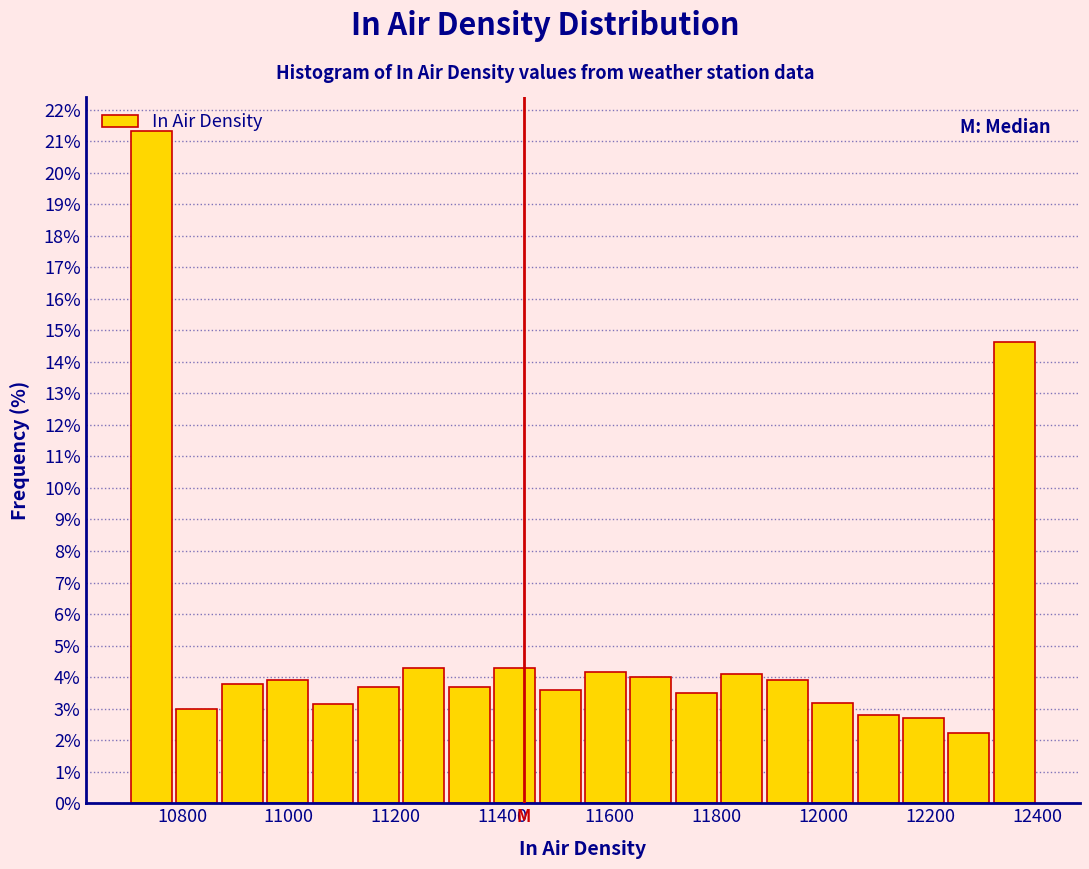

Reading left to right, list every bar in this chart as the range it spans on the x-axis followed by its height. Neither the bar edges nor the heights are printed on the chart, so give them approximately, as read against the axes.

10700 to 10785: 21.3
10785 to 10870: 3.0
10870 to 10955: 3.8
10955 to 11040: 3.9
11040 to 11125: 3.2
11125 to 11210: 3.7
11210 to 11295: 4.3
11295 to 11380: 3.7
11380 to 11465: 4.3
11465 to 11550: 3.6
11550 to 11635: 4.2
11635 to 11720: 4.0
11720 to 11805: 3.5
11805 to 11890: 4.1
11890 to 11975: 3.9
11975 to 12060: 3.2
12060 to 12145: 2.8
12145 to 12230: 2.7
12230 to 12315: 2.2
12315 to 12400: 14.6